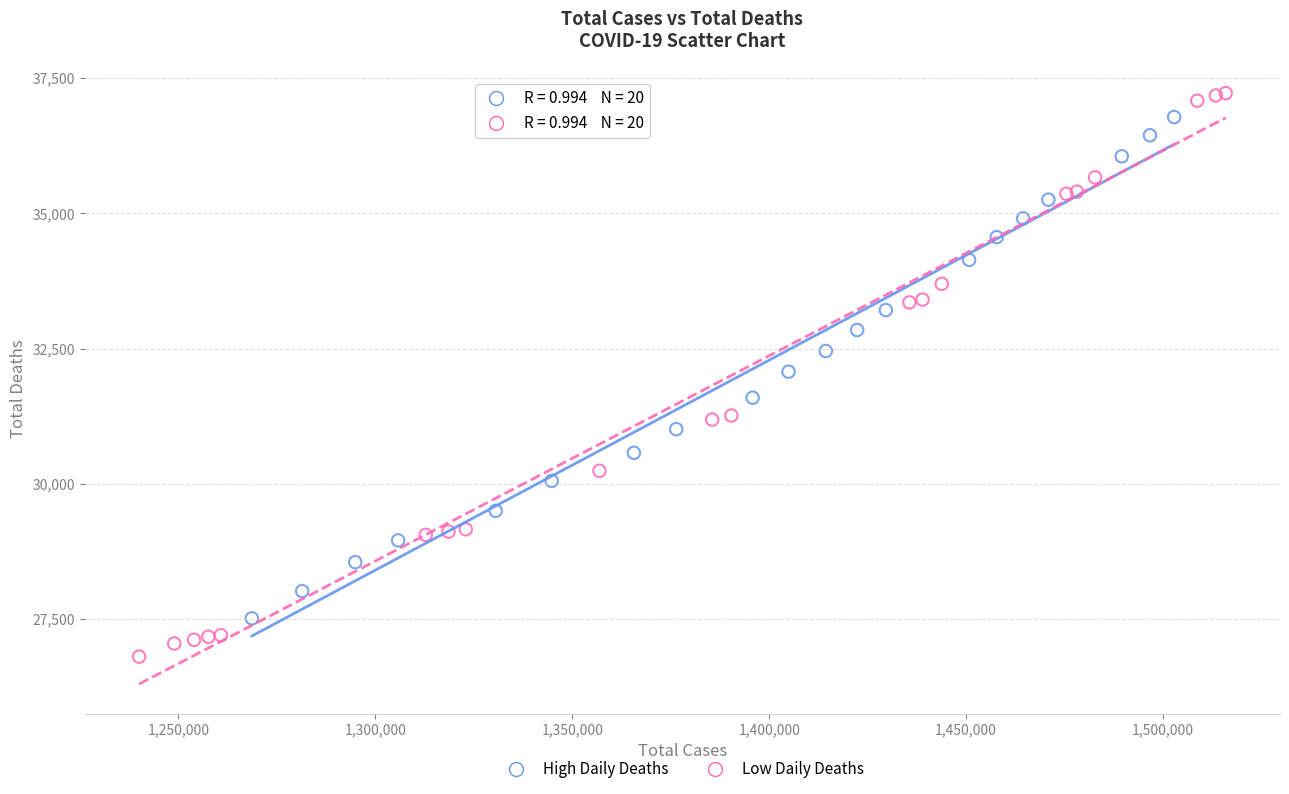

Which series reaches the minimum Y coordinate?

Low Daily Deaths